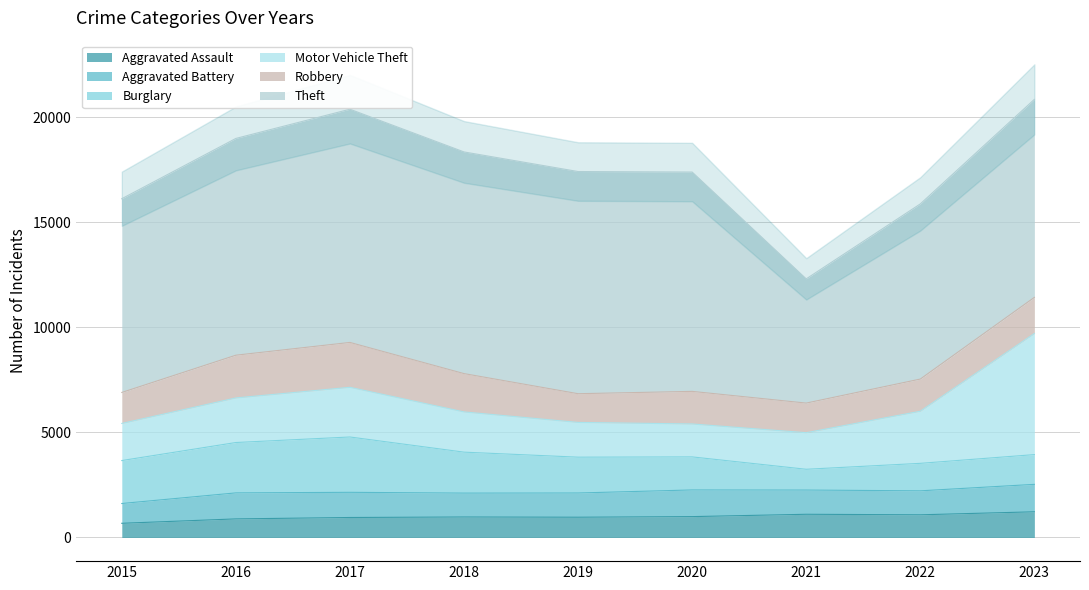

At which category is the sum across all series the highest?

2023